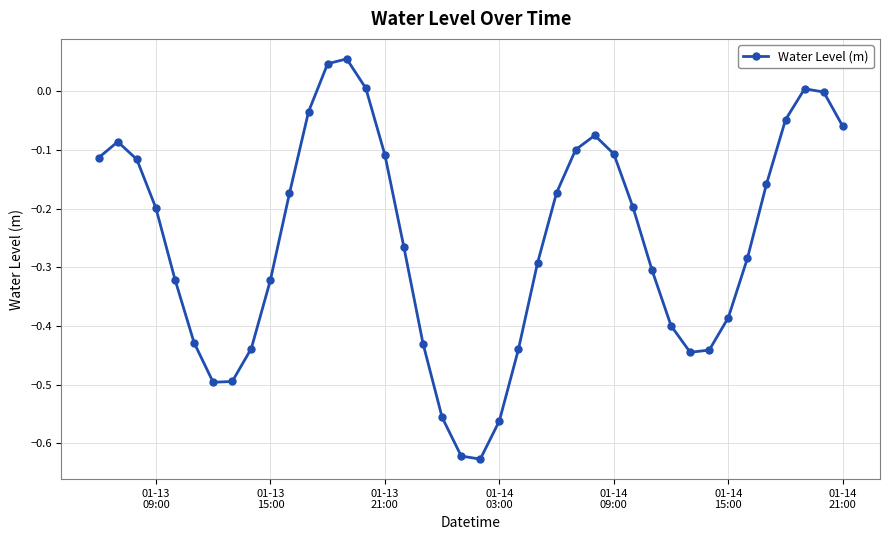

What is the sum of all values?

-10.2